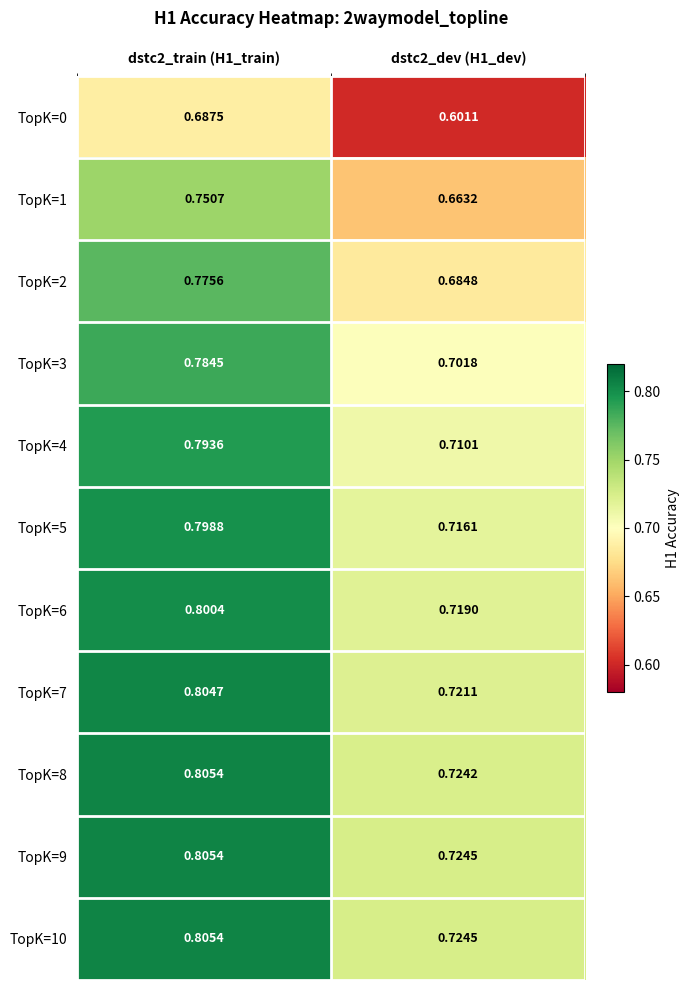

Is the value of TopK=5 at dstc2_dev (H1_dev) greater than the value of TopK=7 at dstc2_train (H1_train)?

No